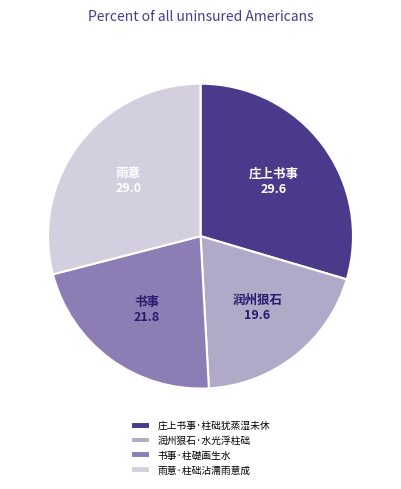

Which slice is the largest?

庄上书事·柱础犹蒸湿未休